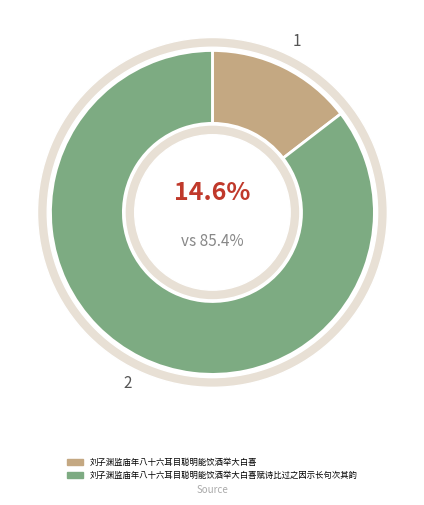

The 刘子渊监庙年八十六耳目聪明能饮酒举大白喜 slice represents 15% of the pie. True or false?

True